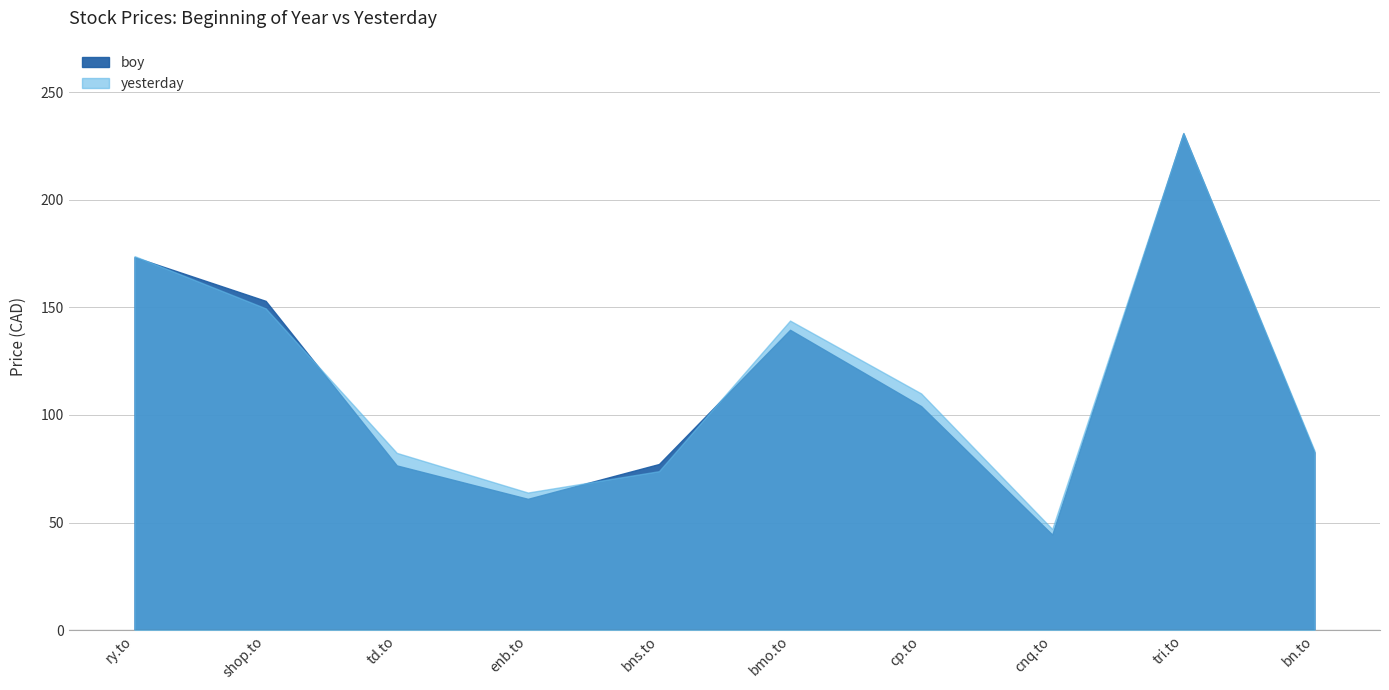

What position from the left is cnq.to?

8